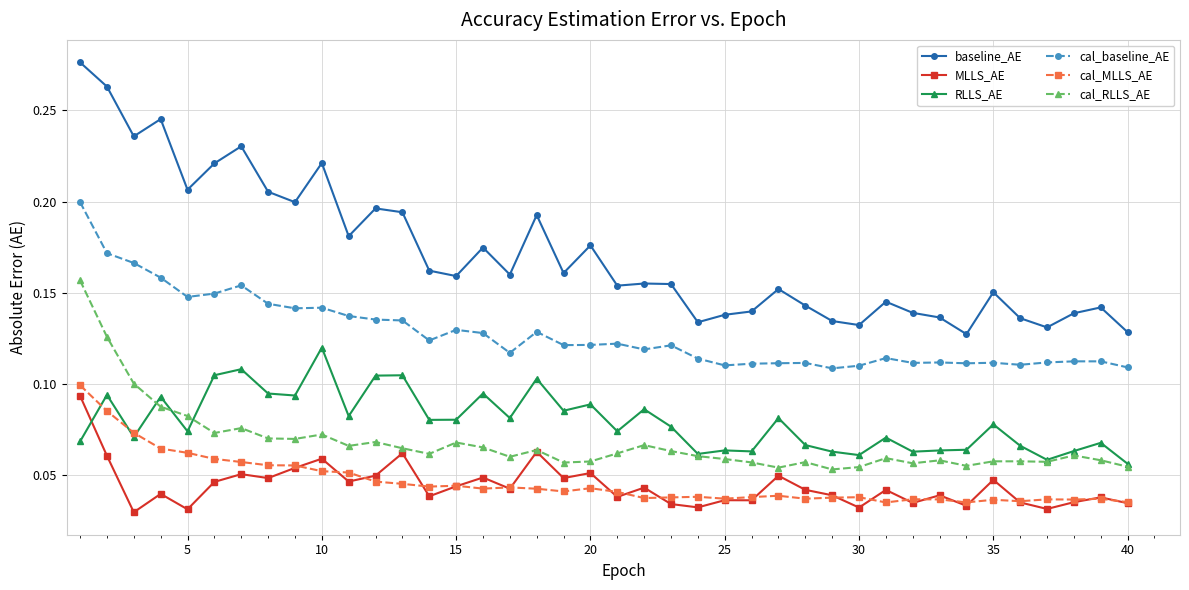

True or false: baseline_AE and cal_RLLS_AE cross at least once.

False